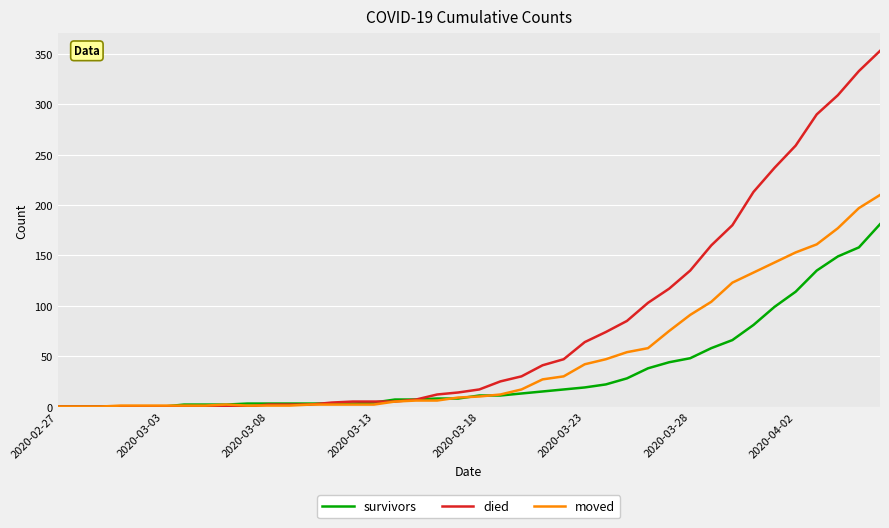

What is the maximum value for died?

353